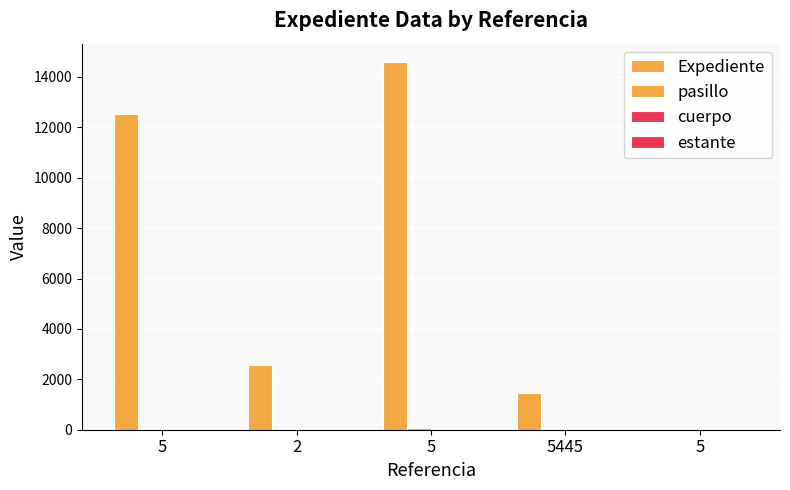

Between 5 and 5445, which series saw the biggest shift?

Expediente